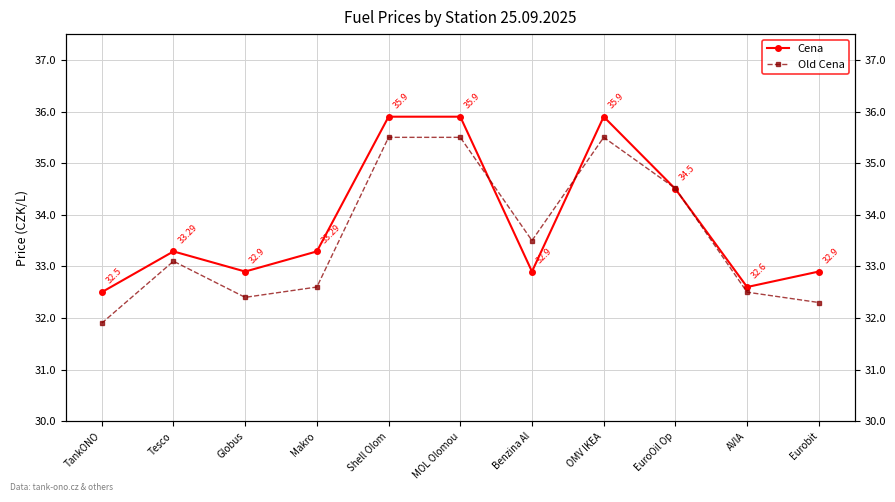

Reading right to left, transcribe all the data shown in this chart.

Cena: 32.9	32.6	34.5	35.9	32.9	35.9	35.9	33.3	32.9	33.3	32.5
Old Cena: 32.3	32.5	34.5	35.5	33.5	35.5	35.5	32.6	32.4	33.1	31.9